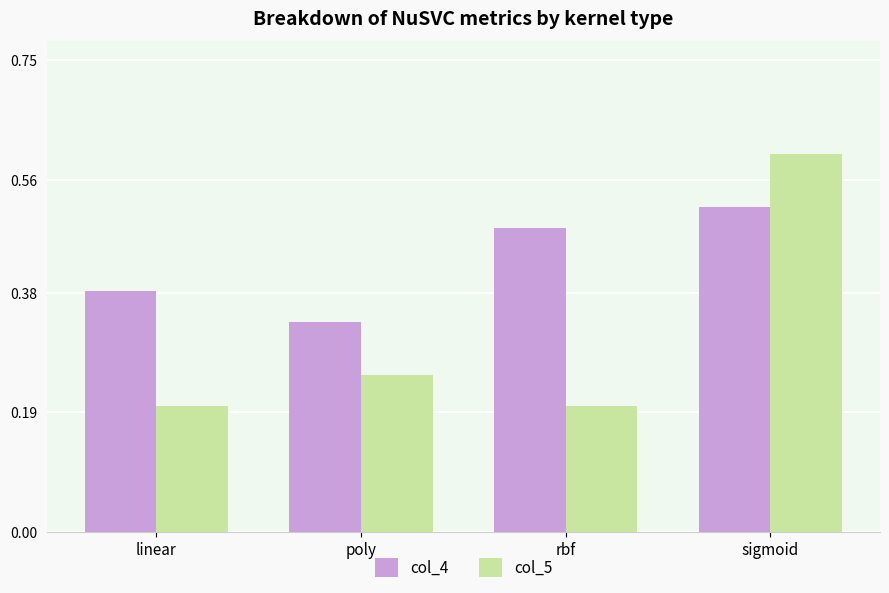

What position from the right is linear?

4